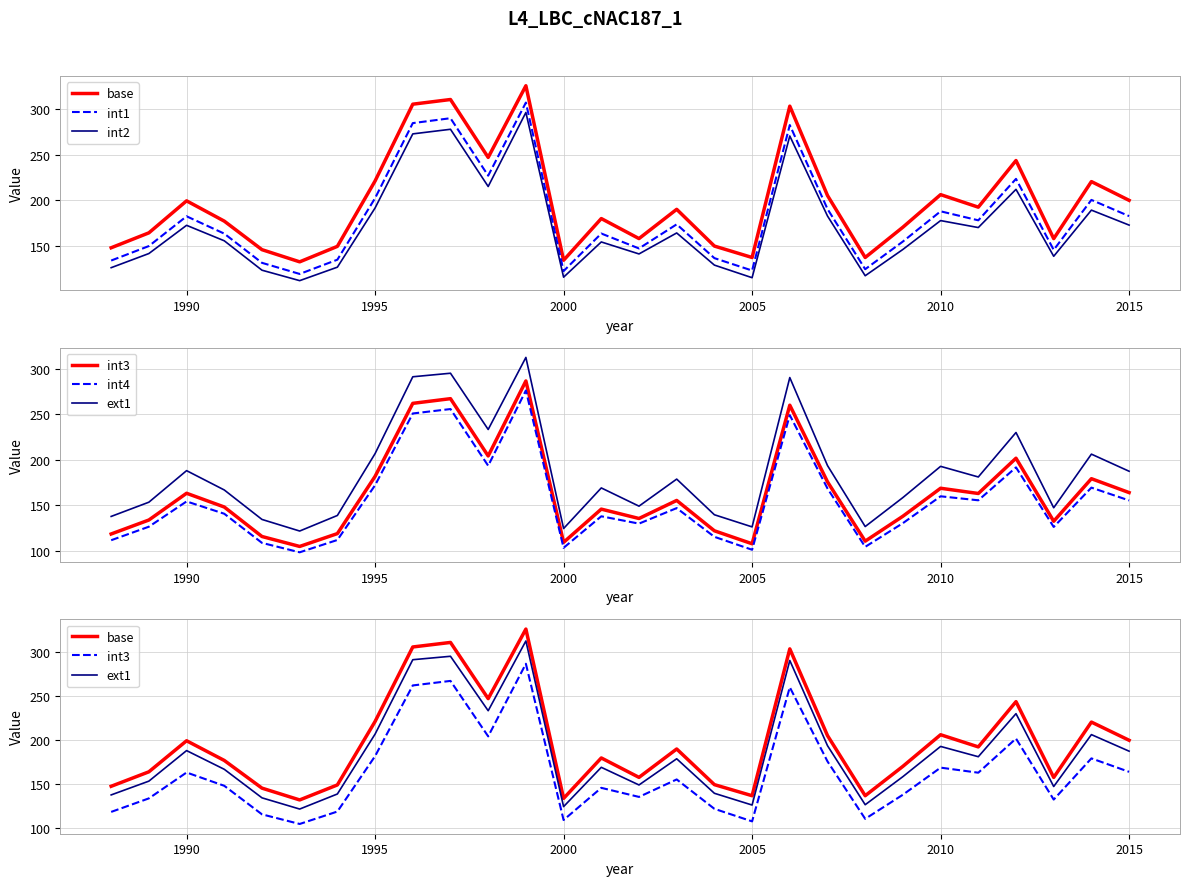

What are all the series names shown in the legend?

base, int1, int2, int3, int4, ext1